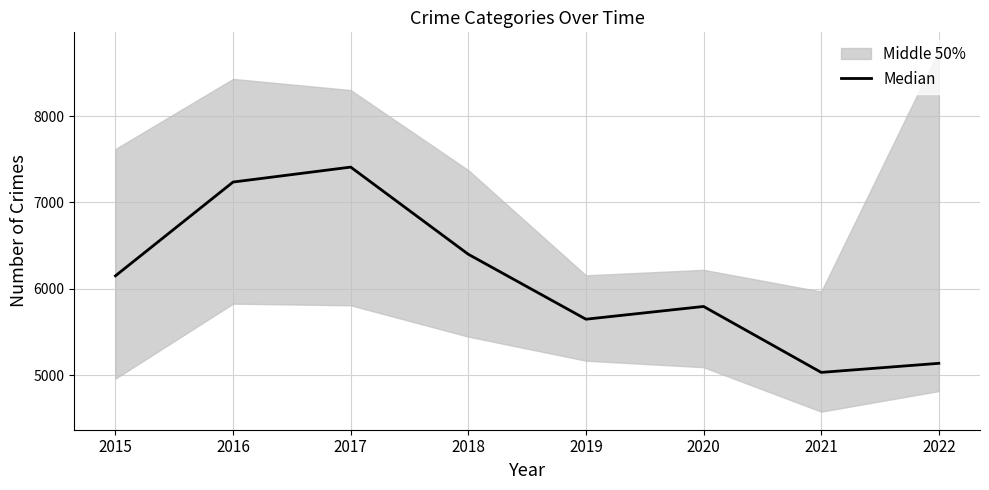

True or false: the data shows 4155.6 at 2016.

False